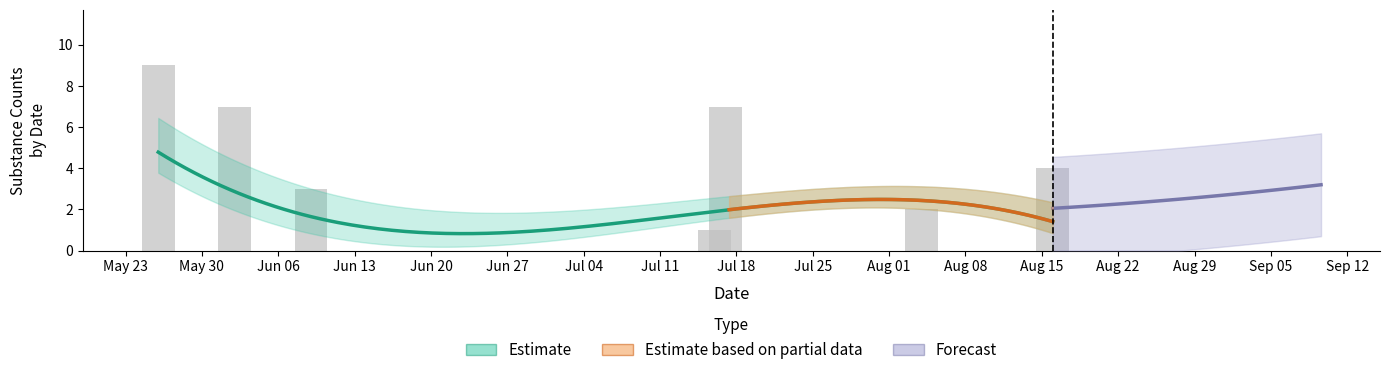

How many values in trace are above zero?

6